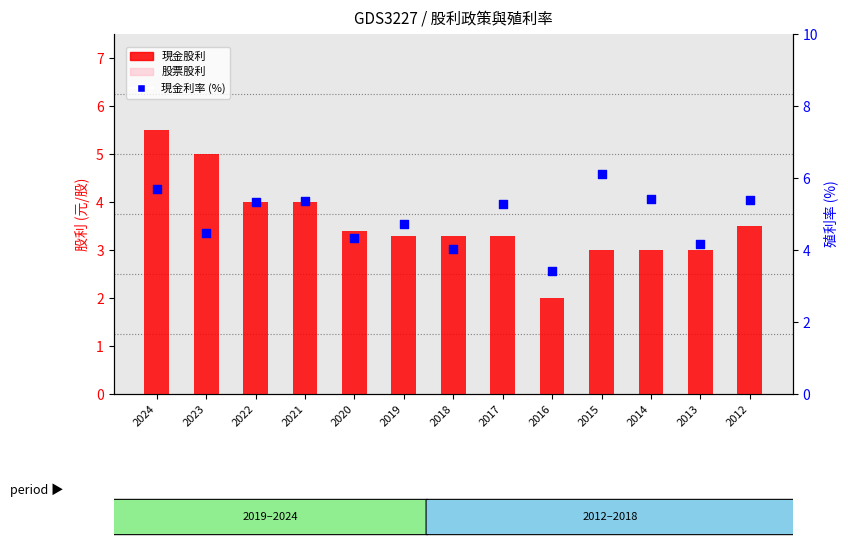

At how many categories does at least one series exceed 1?

13